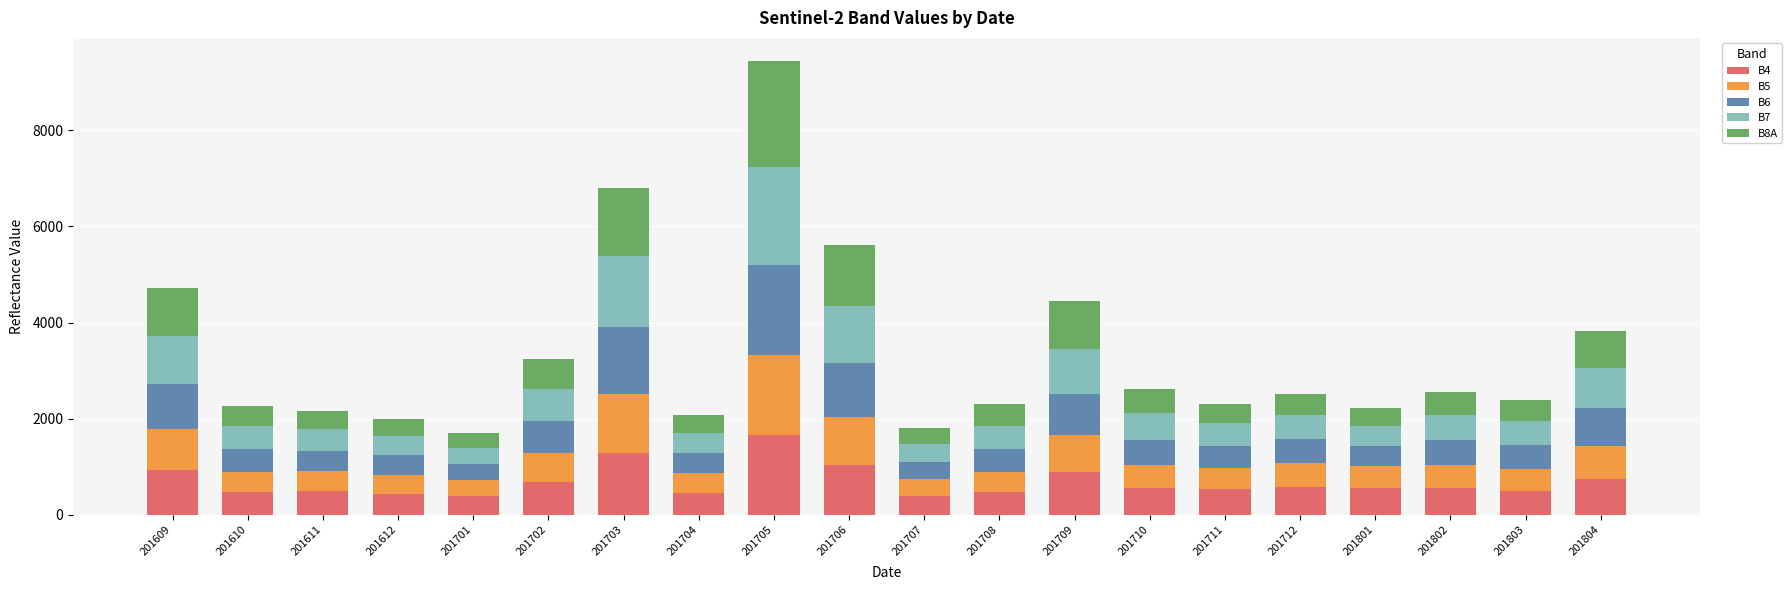

Which category has the highest value in the B4 series?

201705